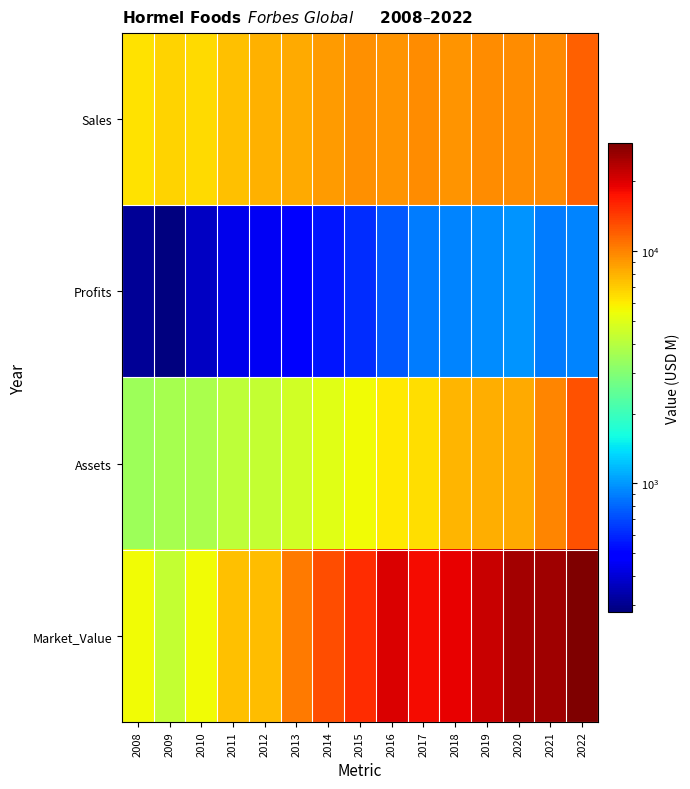

What is the total value across all series at 2012?

20316.8